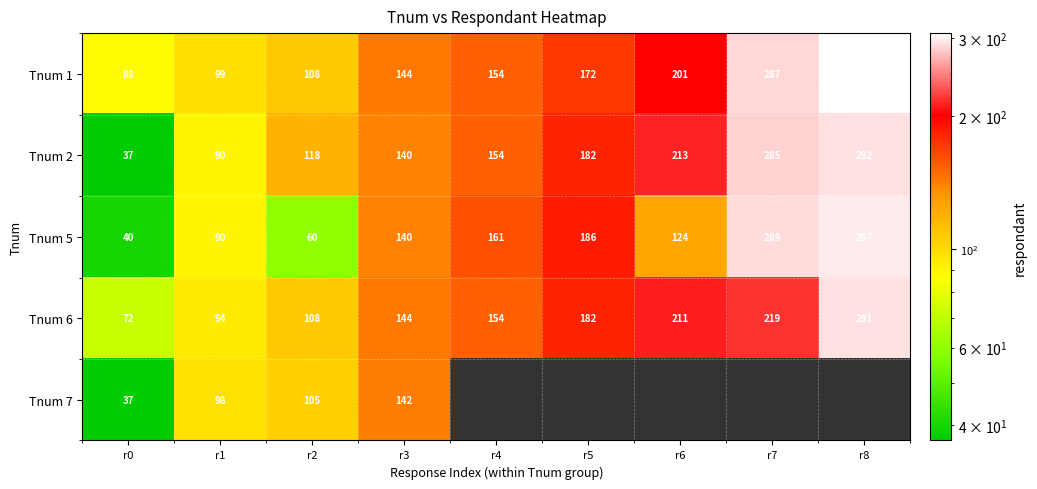

Rank the categories by Tnum 6 value from lowest to highest.

r0, r1, r2, r3, r4, r5, r6, r7, r8